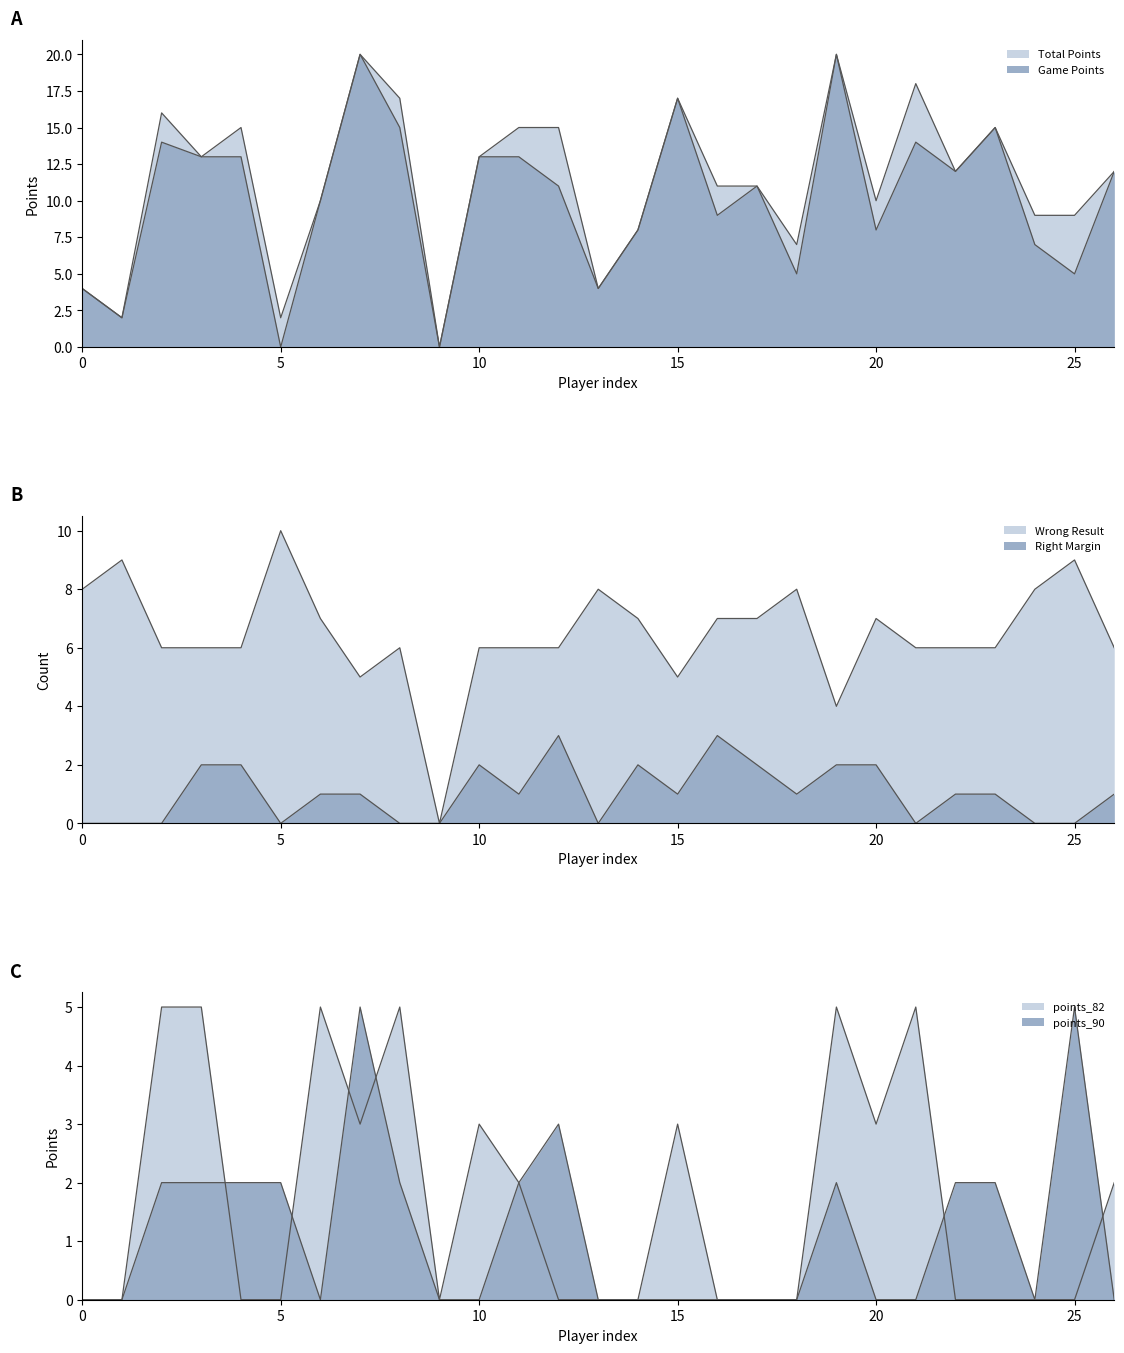

At which label is points_90 closest to 2?

2